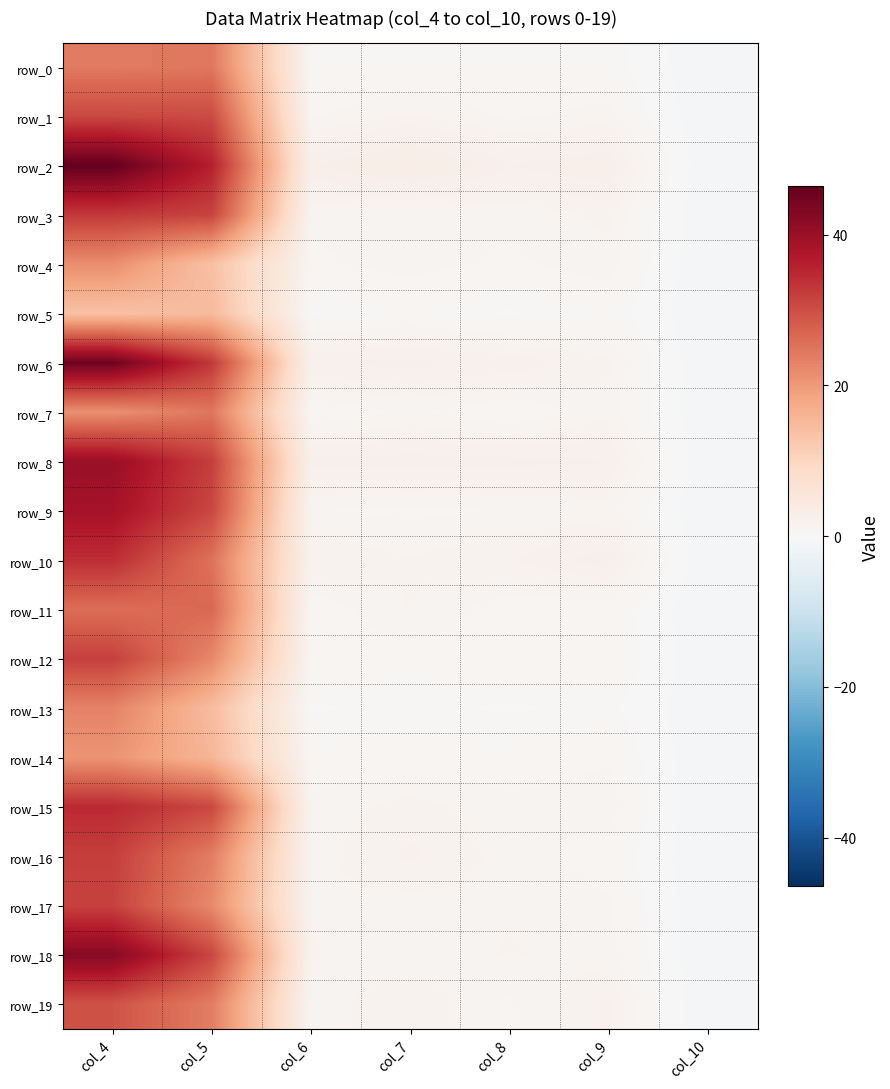

How many data points in row_1 are above 1?

4